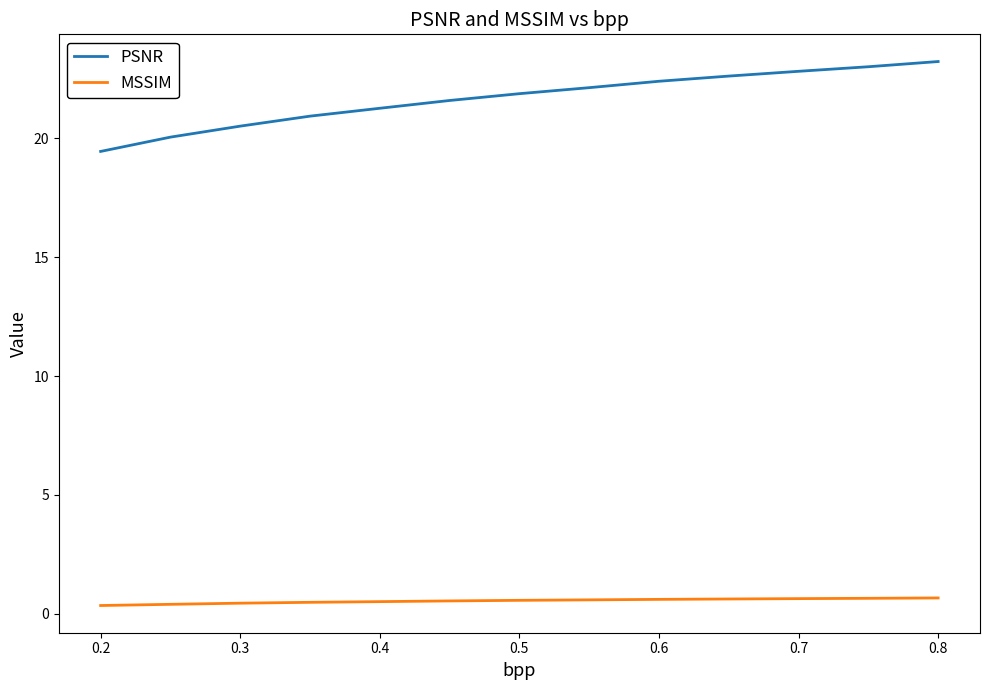

What is the average value of the MSSIM series?

0.5